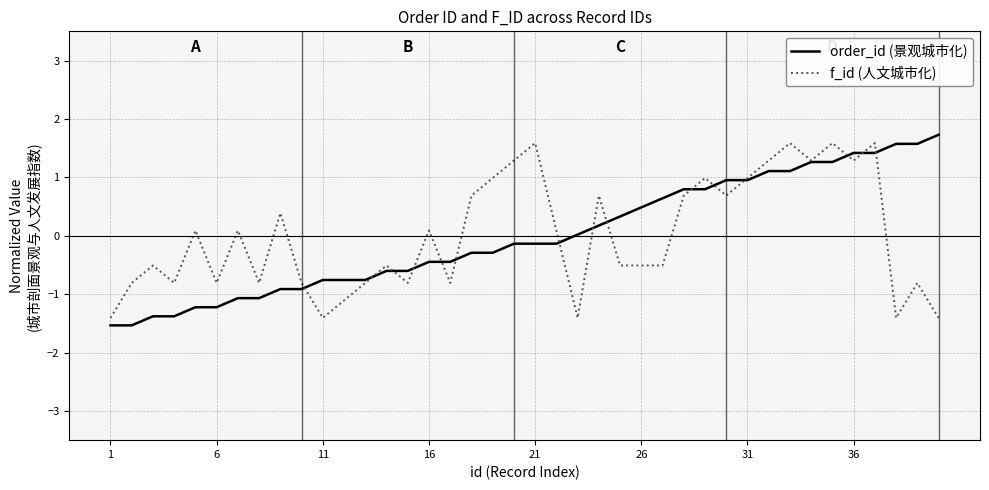

What is the greatest value displayed?

1.7